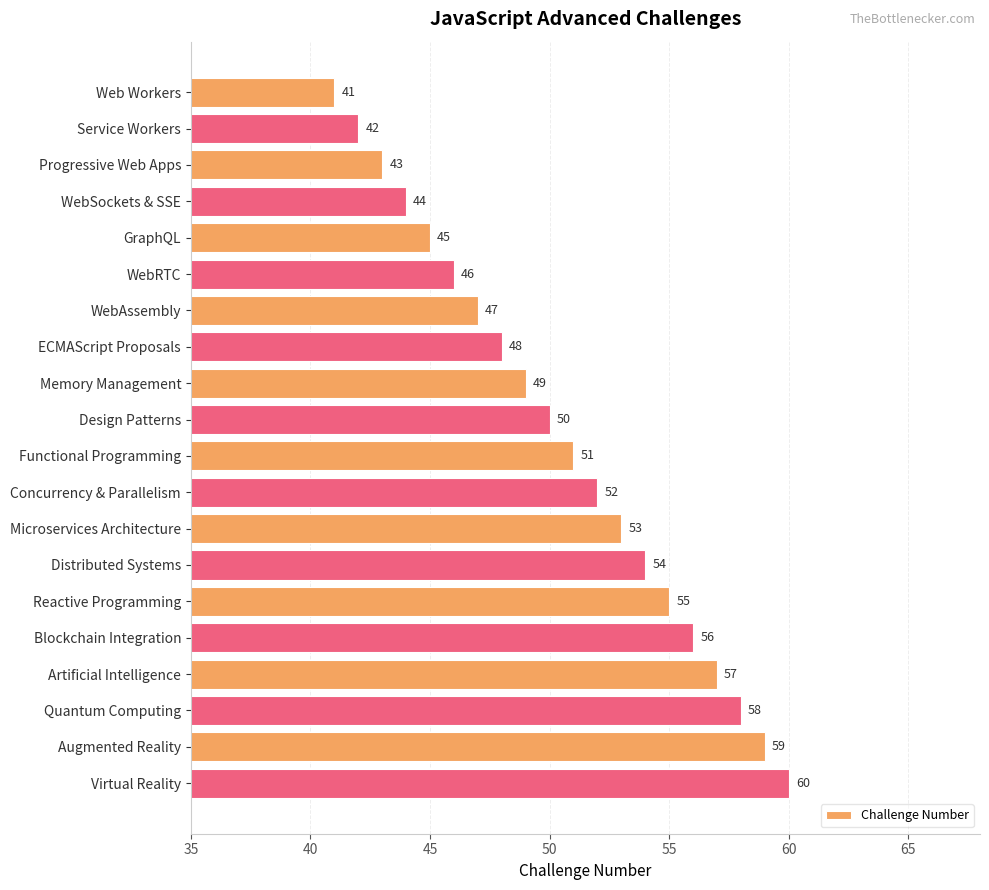

Count the number of data series in this chart.

1